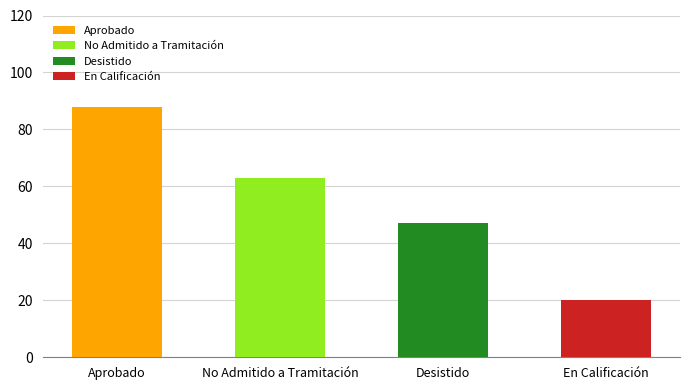

Reading left to right, list all the values displayed in this chart.

88	63	47	20